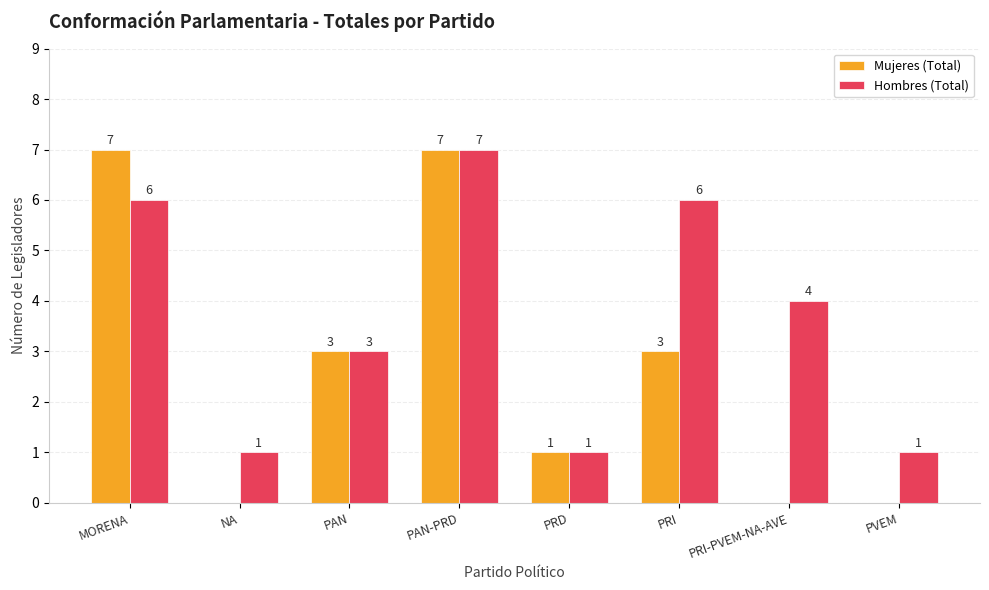

Reading right to left, what are all the values shown in this chart?

Mujeres (Total): PVEM=0	PRI-PVEM-NA-AVE=0	PRI=3	PRD=1	PAN-PRD=7	PAN=3	NA=0	MORENA=7
Hombres (Total): PVEM=1	PRI-PVEM-NA-AVE=4	PRI=6	PRD=1	PAN-PRD=7	PAN=3	NA=1	MORENA=6